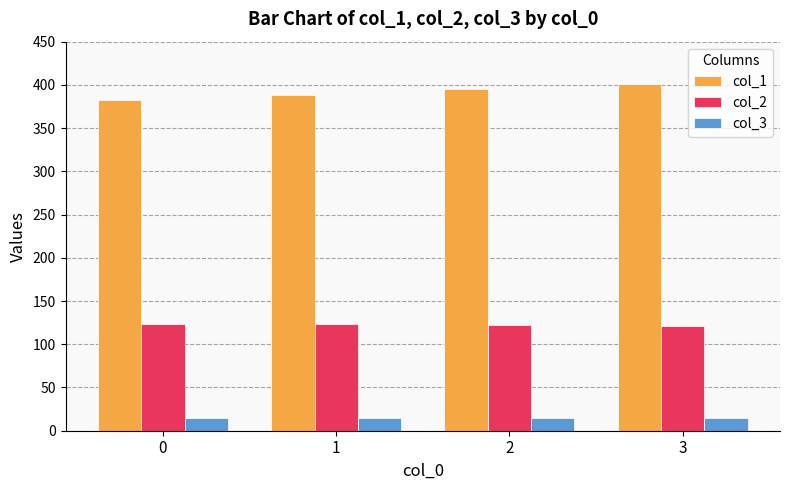

What is the sum of all col_3 values?

60